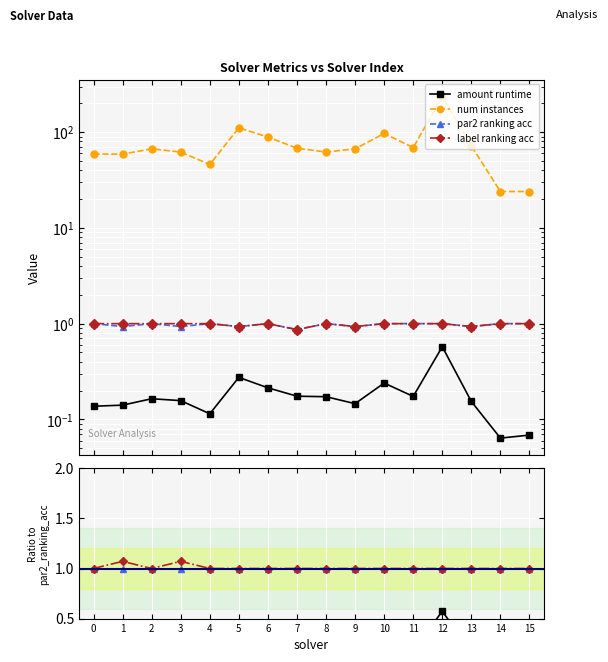

True or false: amount runtime and label ranking acc intersect in this chart.

False